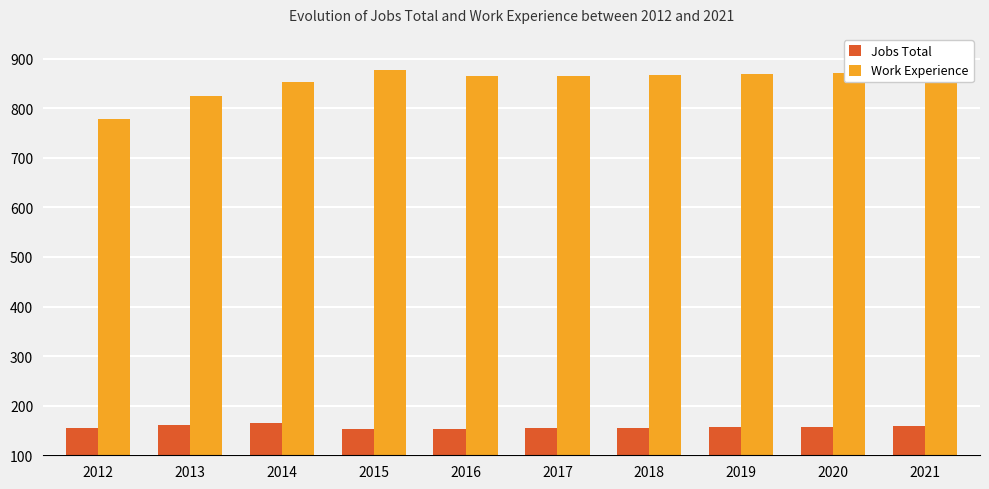

What is the total value across all series at 2021?

1032